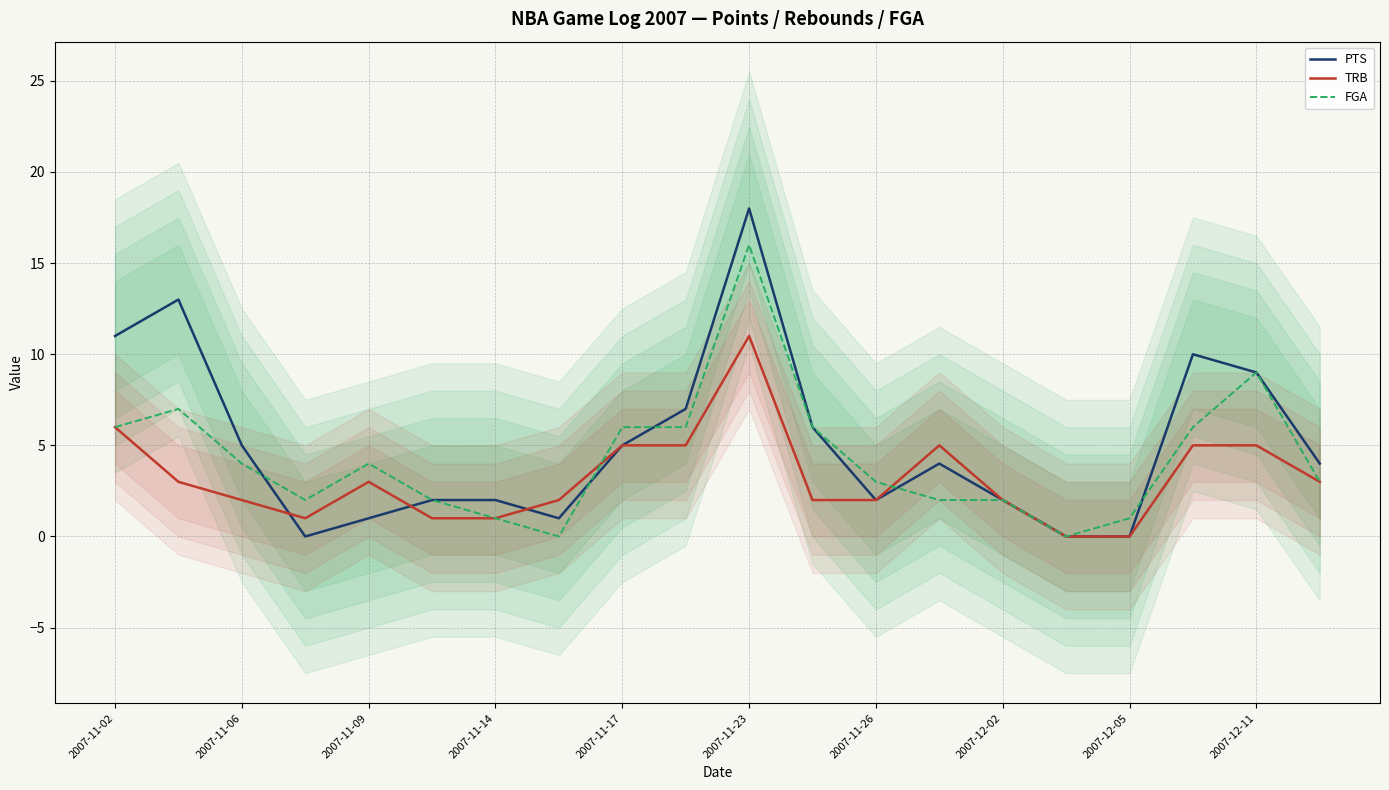

How many interior local peaks does the FGA series have?

4